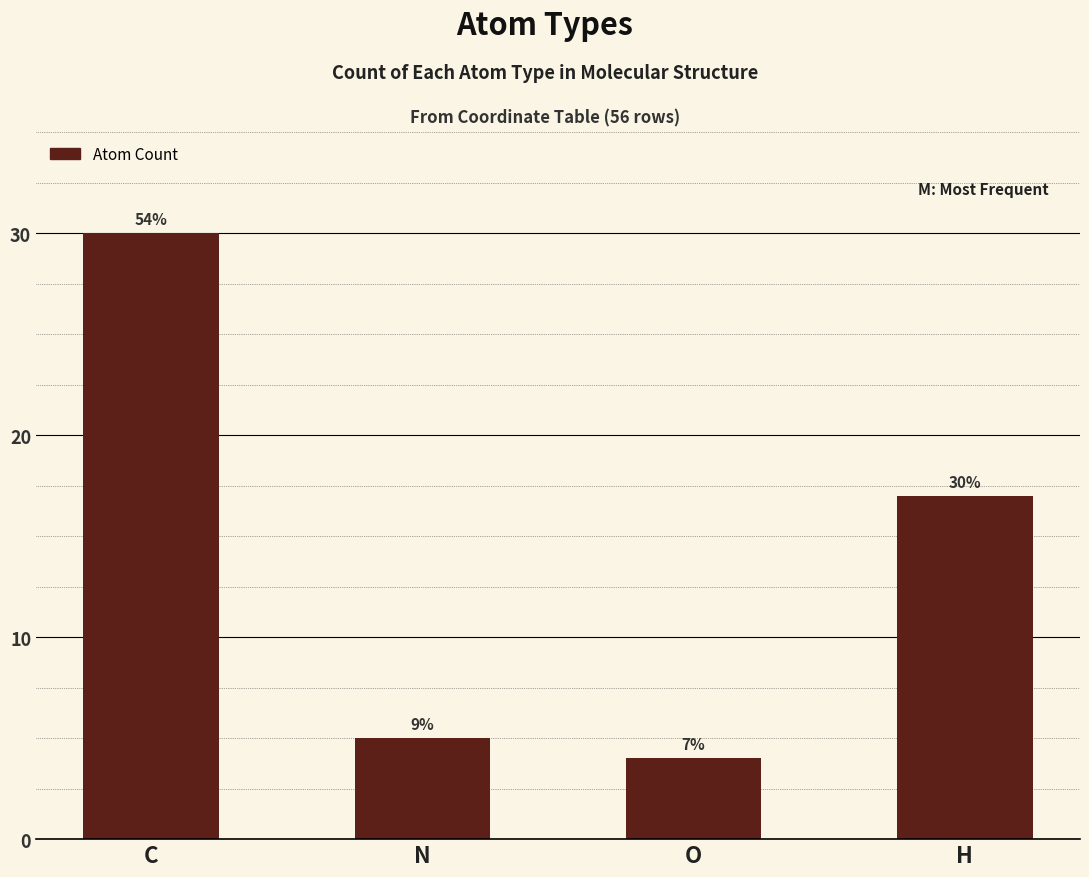

What is the maximum value shown in the chart?

30